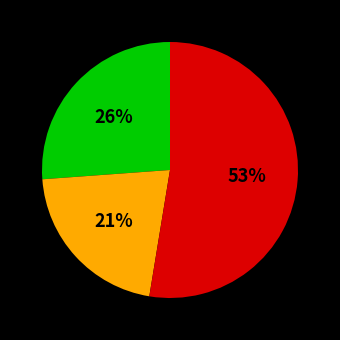

To the nearest percent, what is the average slice percentage?

33%